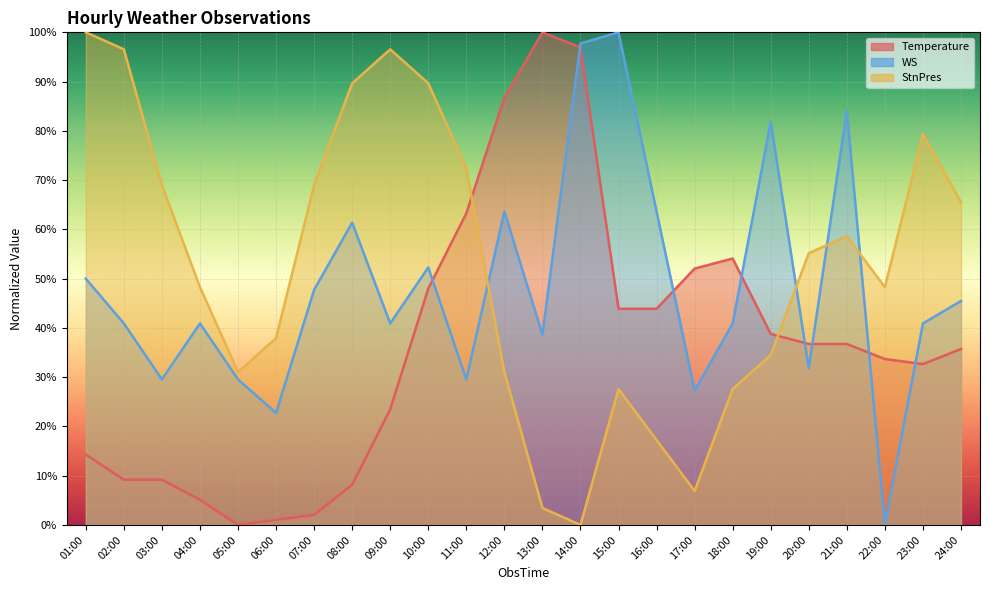

What are all the series names shown in the legend?

Temperature, WS, StnPres